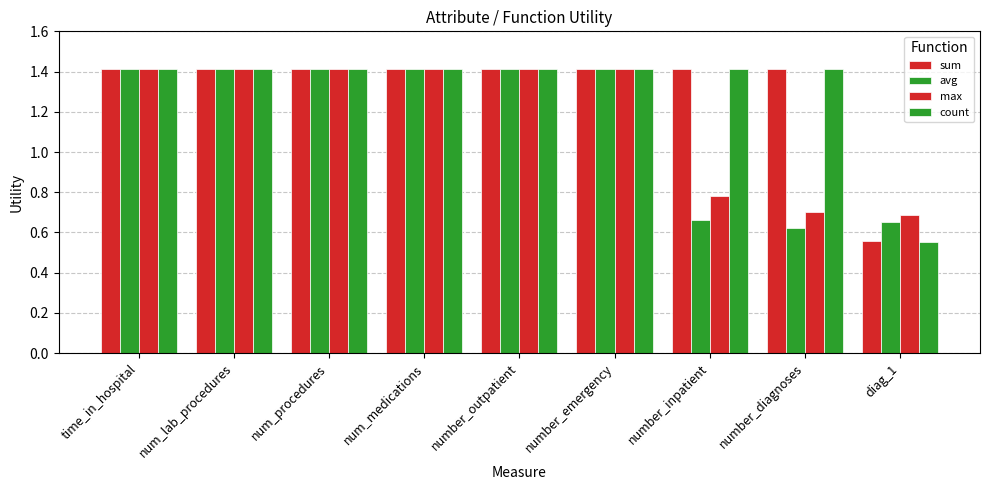

List the labels in order of sum value, smallest first.

diag_1, time_in_hospital, num_lab_procedures, num_procedures, num_medications, number_outpatient, number_emergency, number_inpatient, number_diagnoses